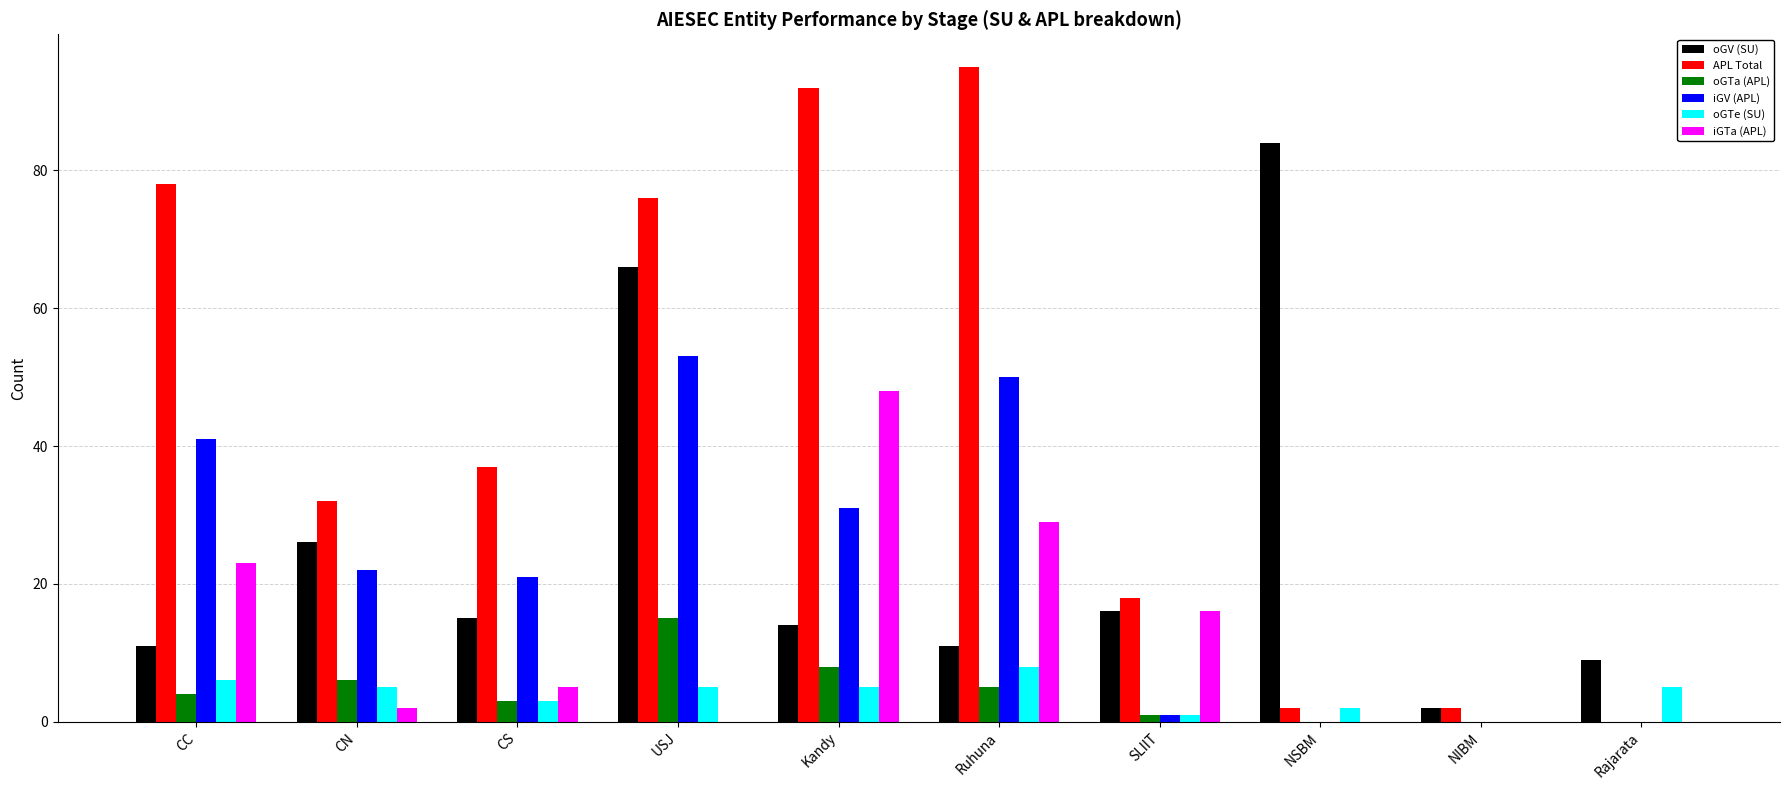

At which label does oGV (SU) reach its peak?

NSBM